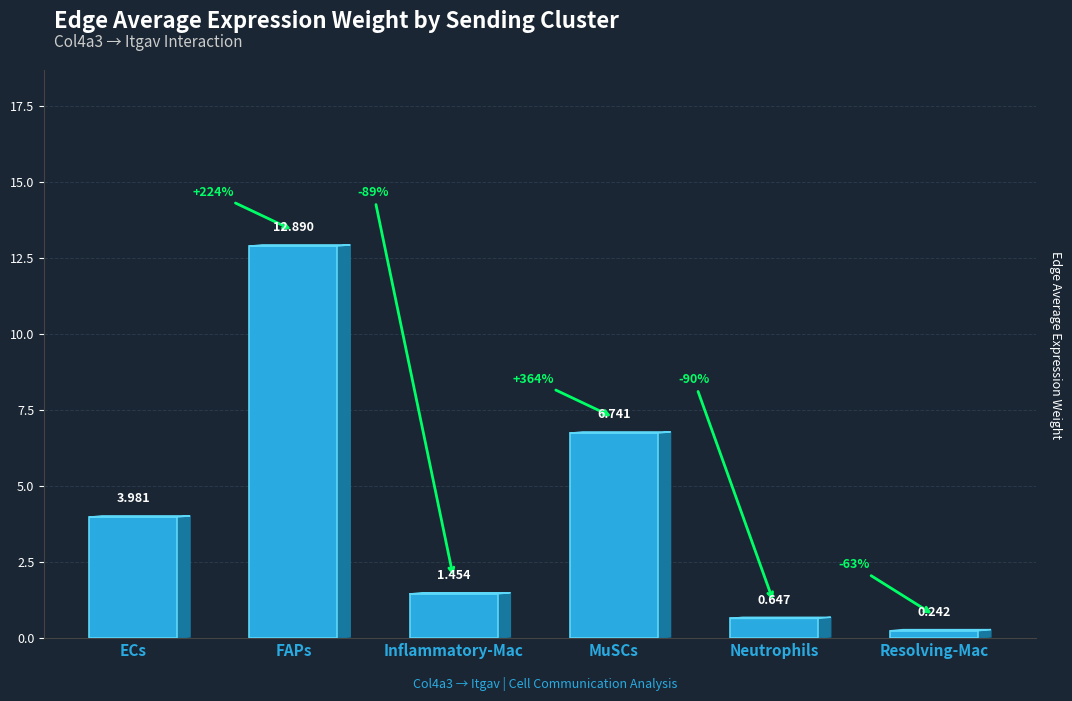

Does the chart contain any negative values?

No